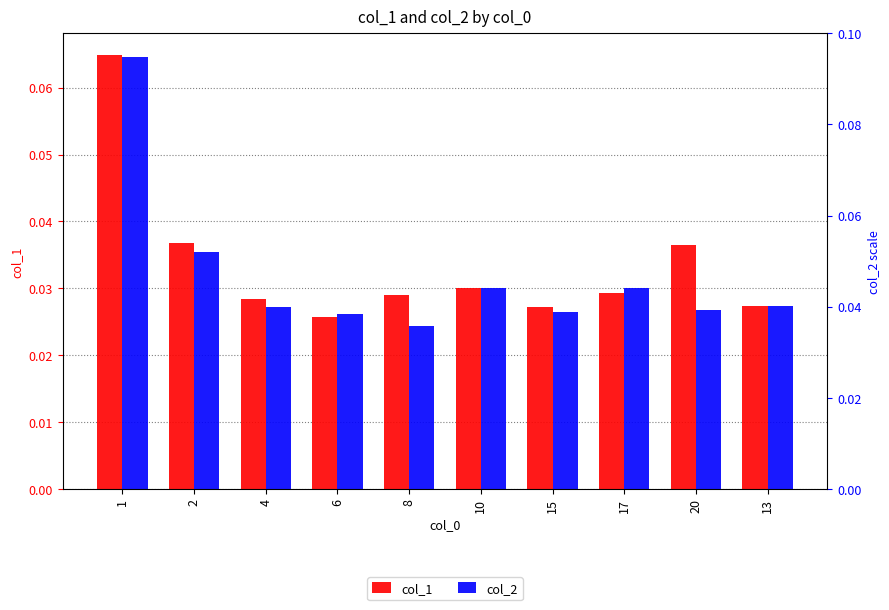

The value of col_1 at 10 is 0.0. True or false?

True